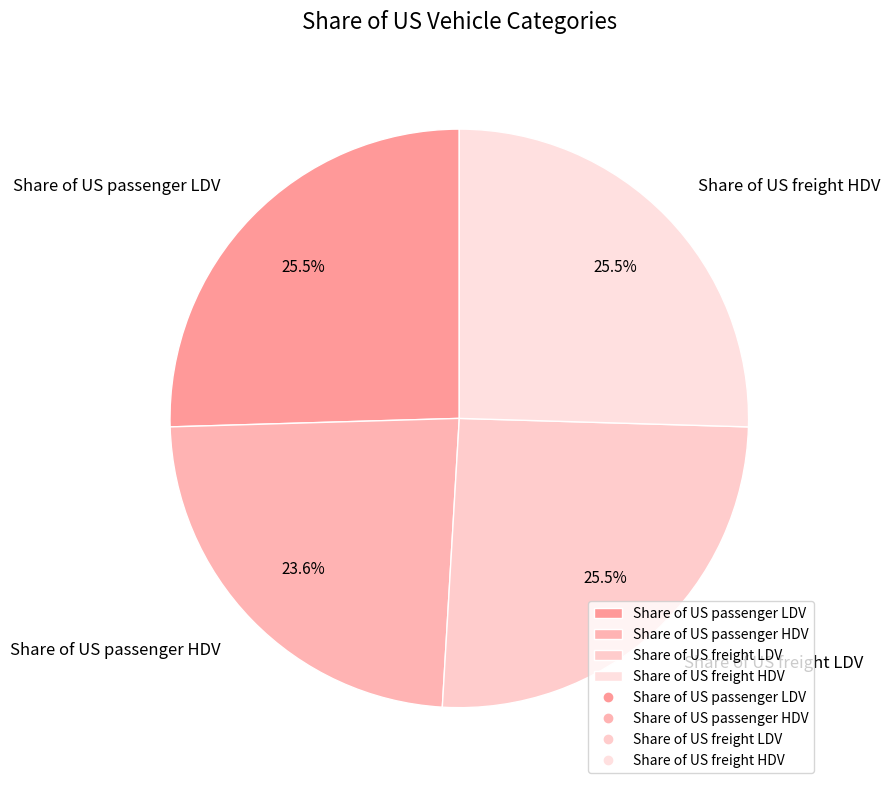

Which category has the smallest portion of the pie?

Share of US passenger HDV